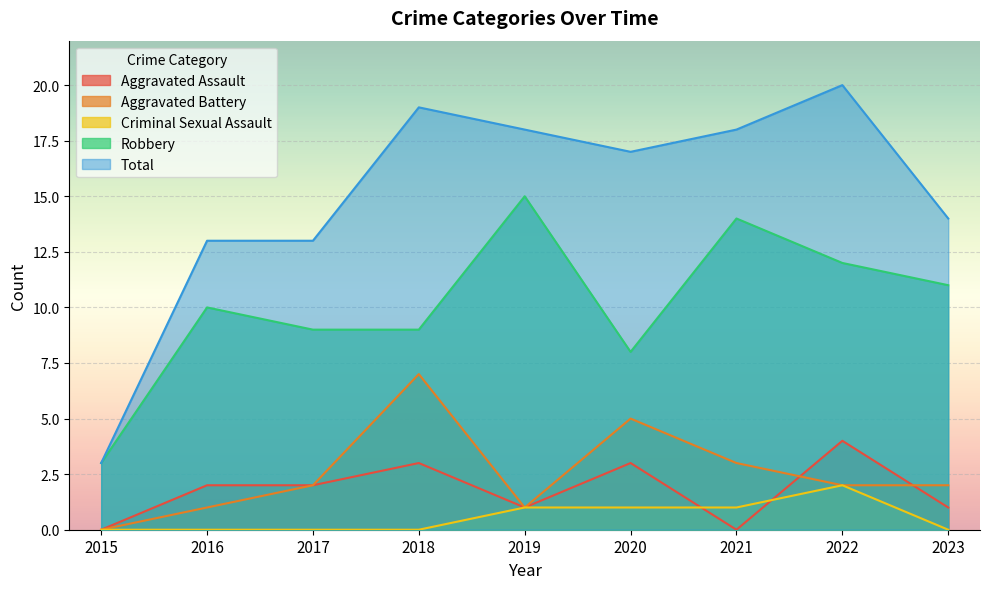

What value does the Criminal Sexual Assault series have at 2020?

1